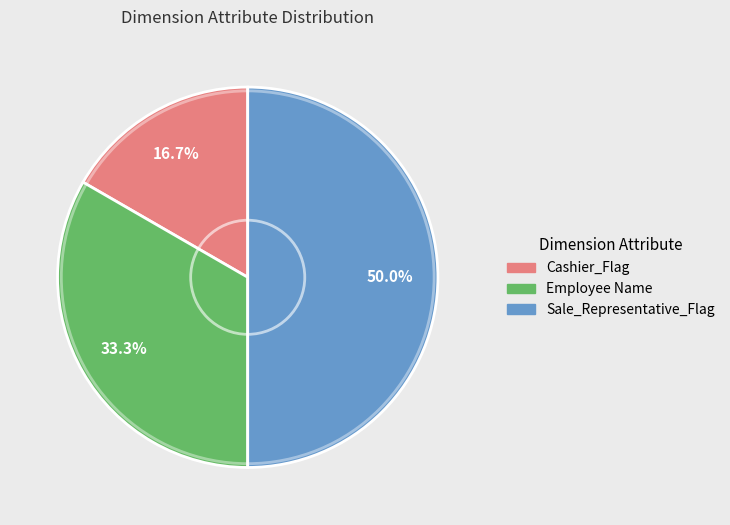

How much of the chart is everything except Employee Name?

66.7%